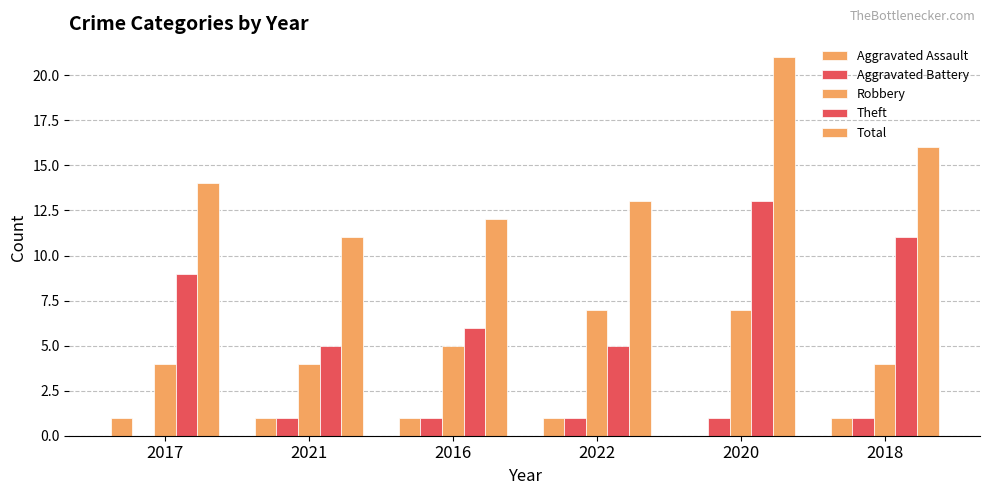

How many values in Aggravated Assault are above zero?

5